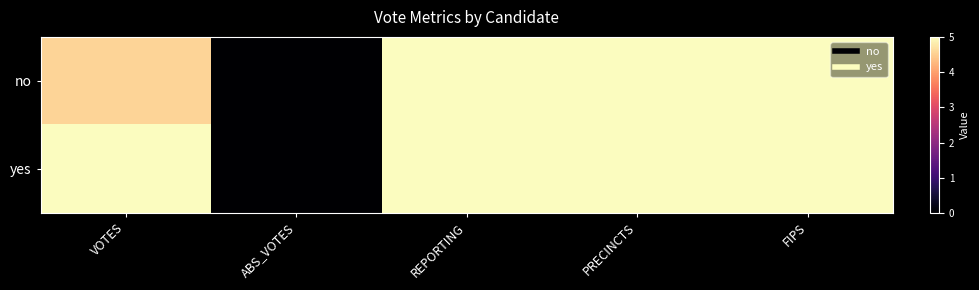

List the series in order of their overall mean, highest first.

yes, no